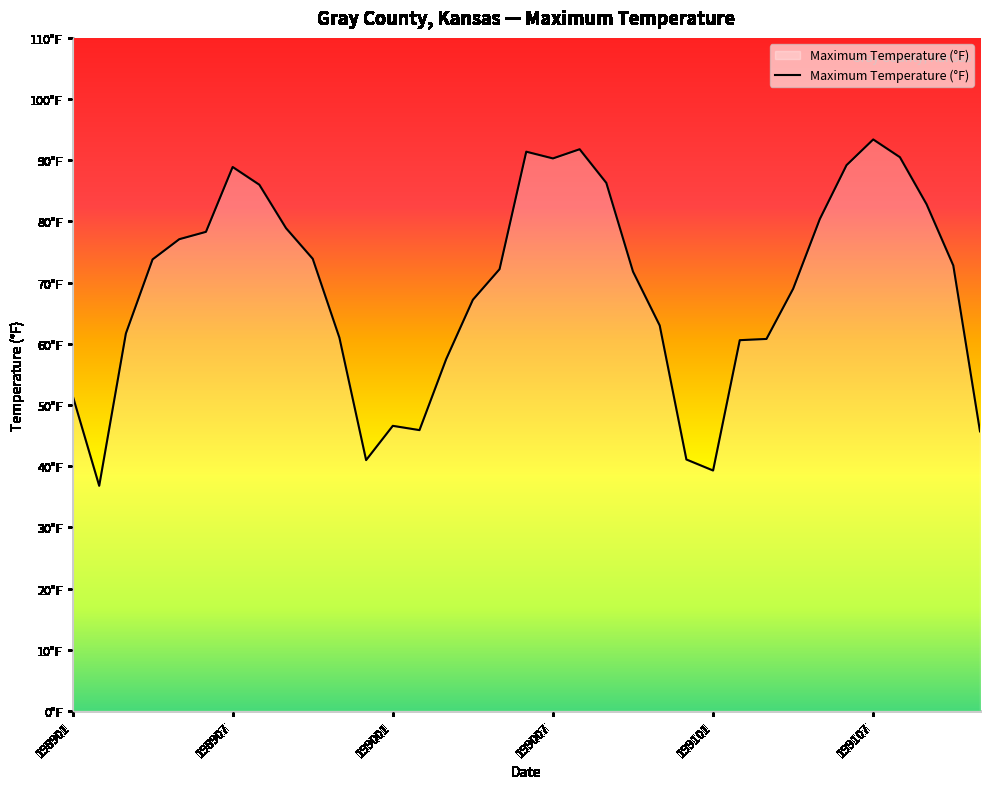

Rank the categories by value from highest to lowest.

199107, 199008, 199006, 199108, 199007, 199106, 198907, 199009, 198908, 199109, 199105, 198909, 198906, 198905, 198910, 198904, 199110, 199005, 199010, 199104, 199004, 199011, 198903, 198911, 199103, 199102, 199003, 198901, 199001, 199002, 199111, 199012, 198912, 199101, 198902